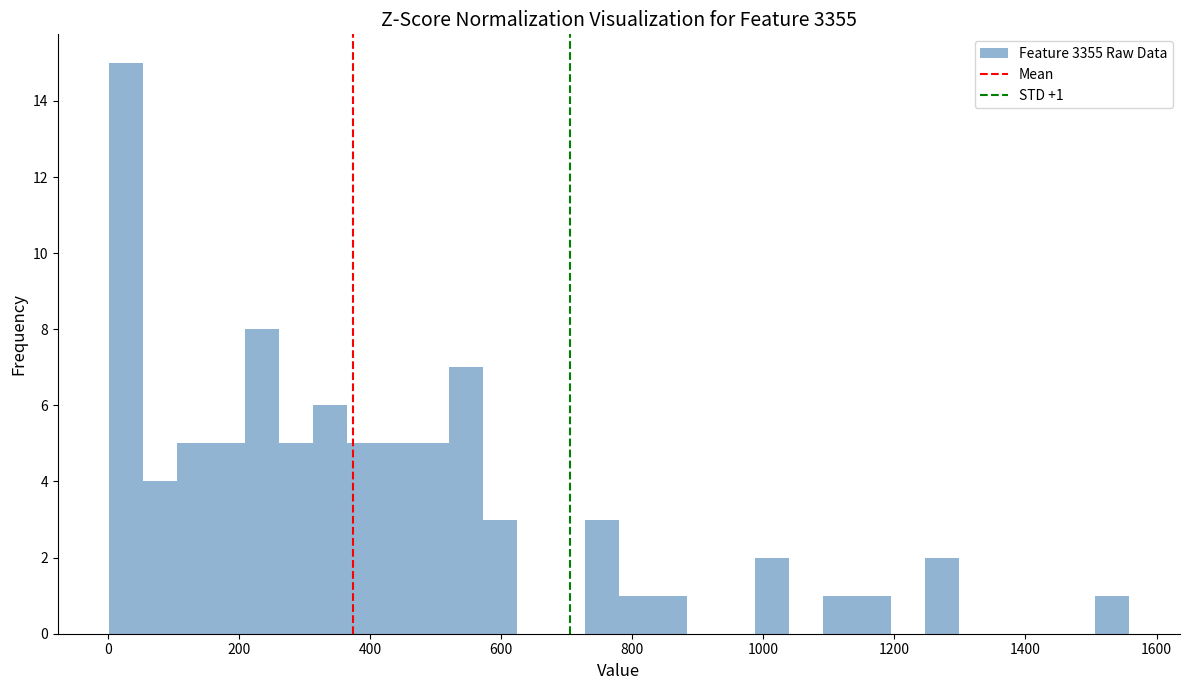

Read against the x-axis, roughly where is the centre of the tallest bar?

20